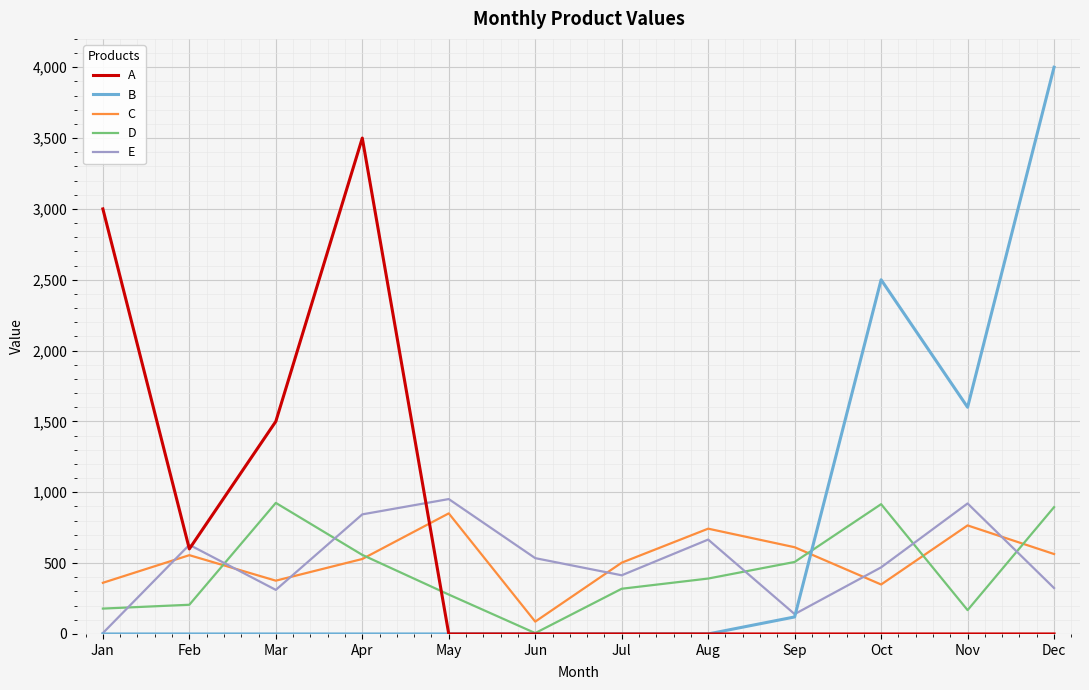

True or false: C has a value of 206 at Mar.

False